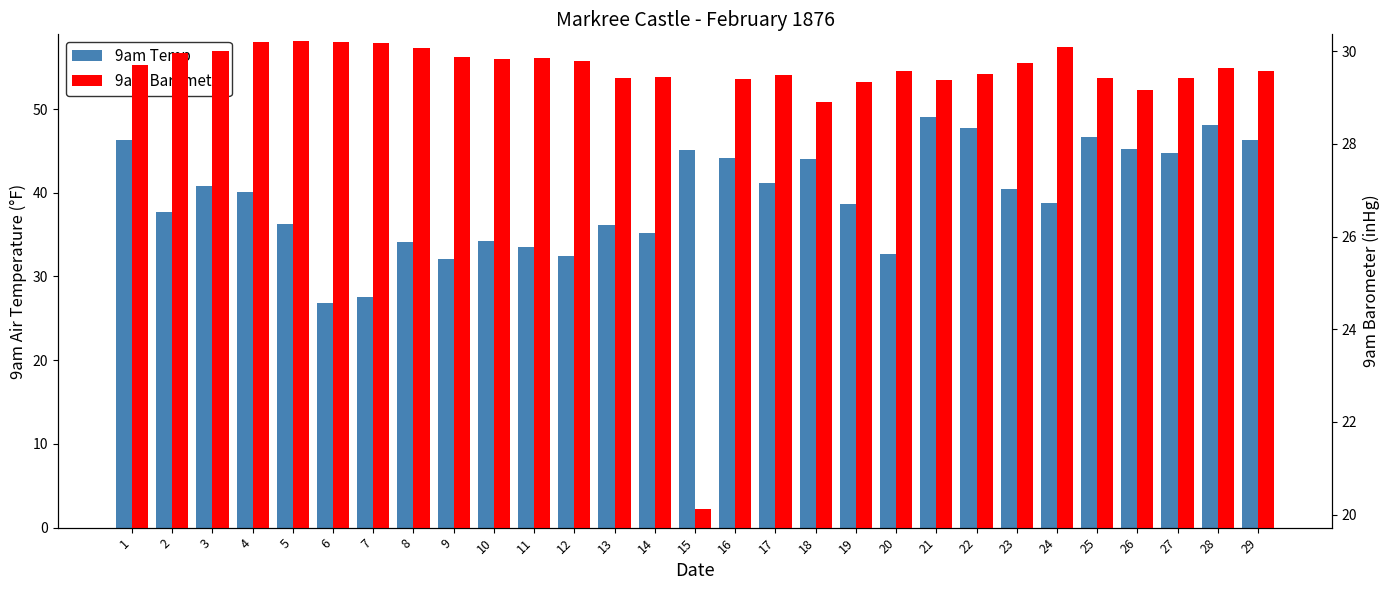

At which category is the sum across all series the highest?

21